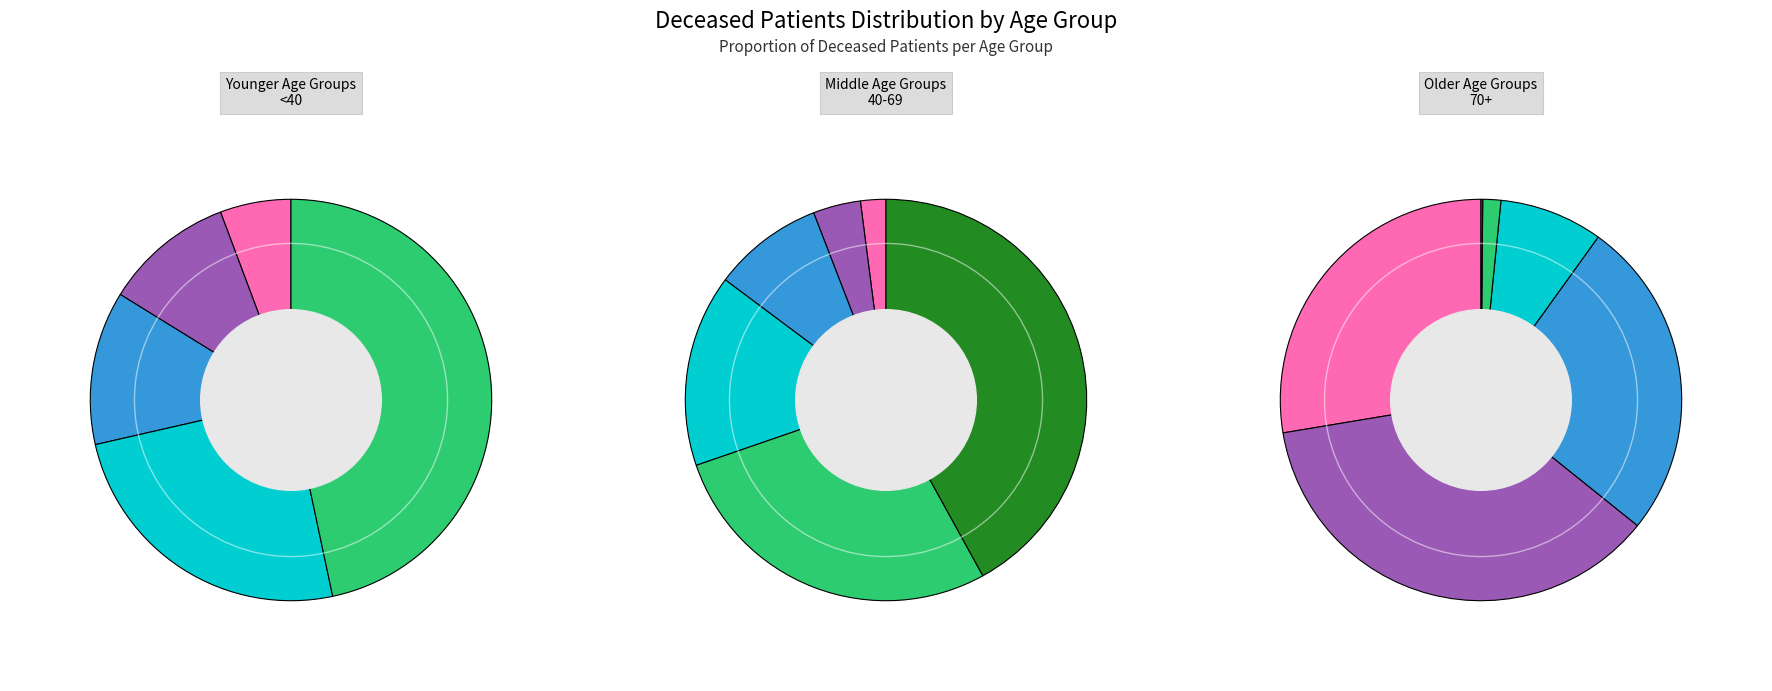

To the nearest percent, what is the difference between the 70-74 and <20 slice percentages?

26%